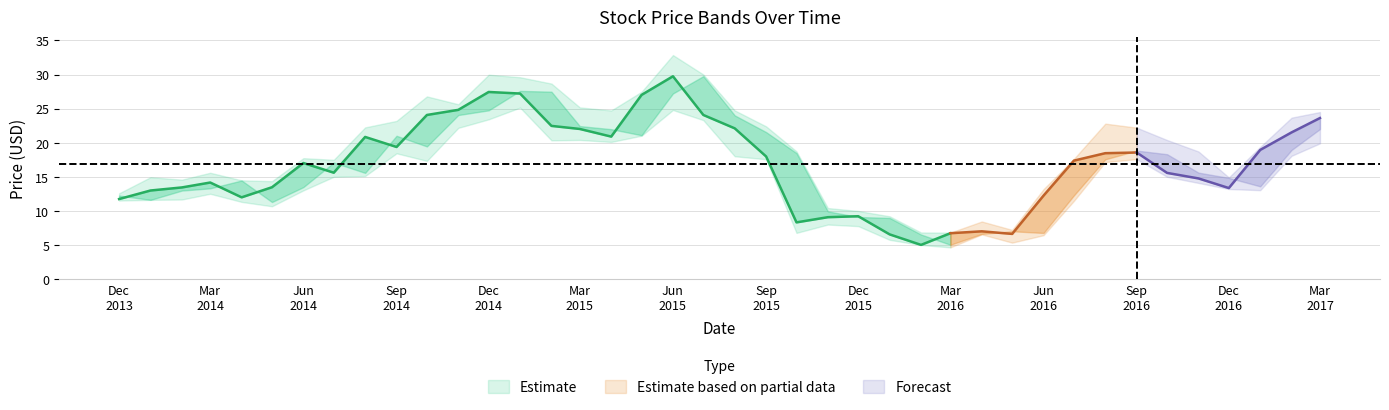

Read the High value at High.

14.9